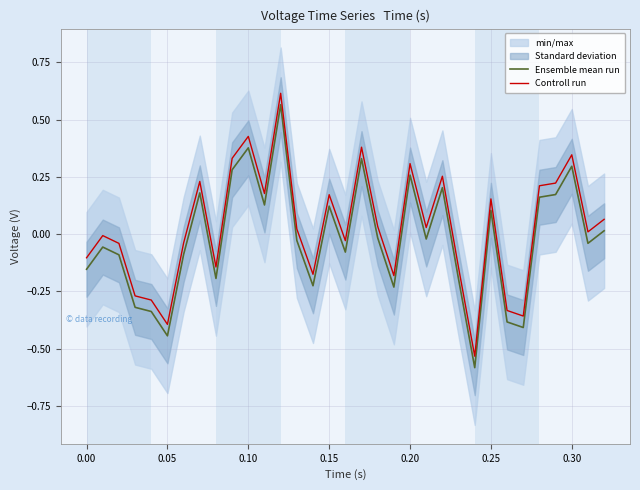

What is the minimum value for Ensemble mean run?

-0.6